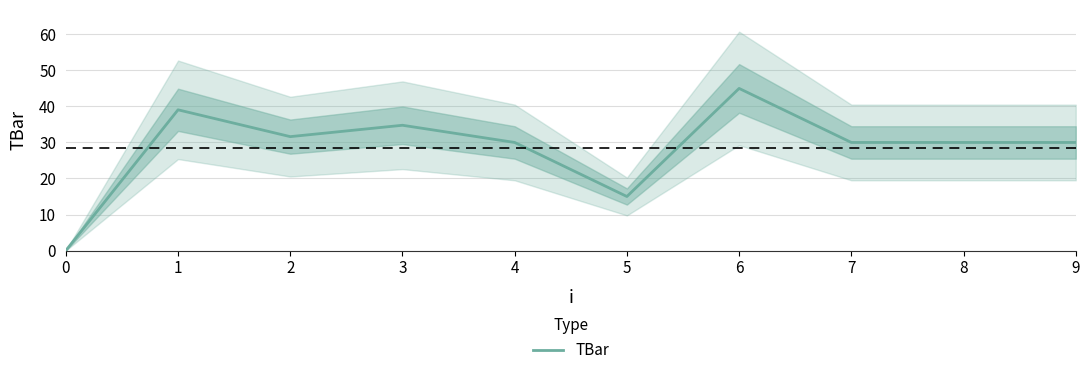

List the labels in order of value, smallest first.

0, 5, 4, 7, 8, 9, 2, 3, 1, 6